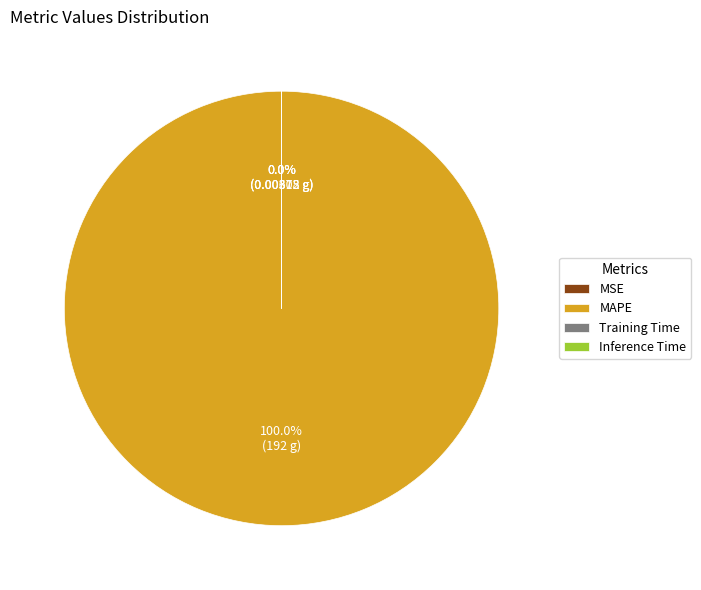

What is the largest slice in the pie chart?

MAPE